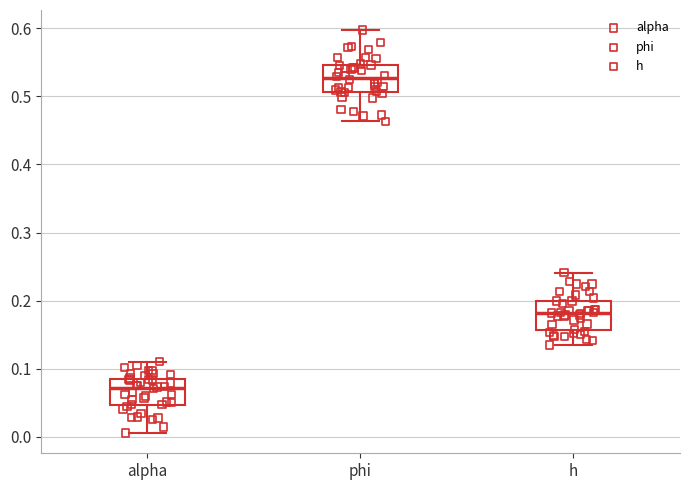

Reading left to right, read every box against the y-axis: the position of its median line, the range the box covers, and the ends of its whiskers. The values are not printed on the chart, so give them approximately, as read against the axis.

alpha: median 0.07, box 0.05 to 0.09, whiskers 0.01 to 0.11
phi: median 0.53, box 0.51 to 0.55, whiskers 0.46 to 0.60
h: median 0.18, box 0.16 to 0.20, whiskers 0.14 to 0.24